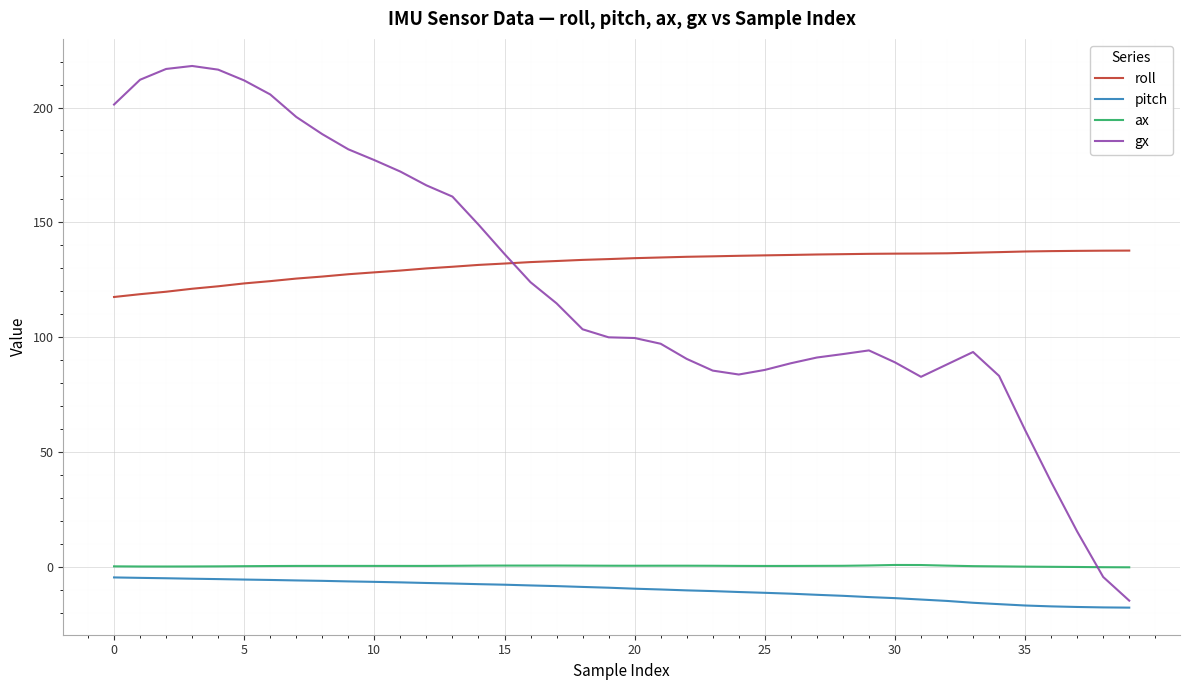

Is this an area chart (filled region under the line)?

No